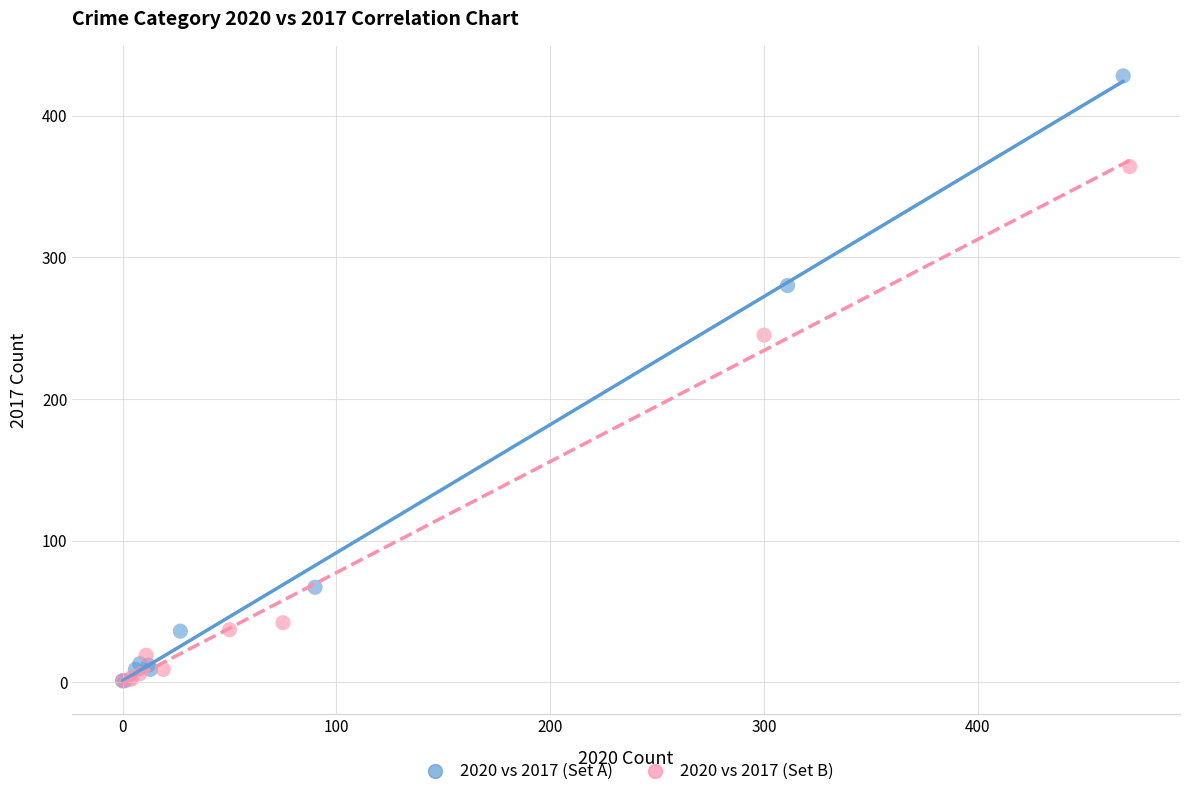

Which series has the largest Y range (max minus min)?

2020 vs 2017 (Set A)